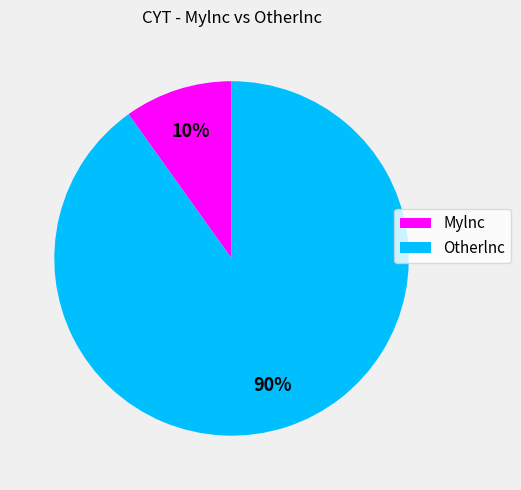

What is the majority slice?

Otherlnc